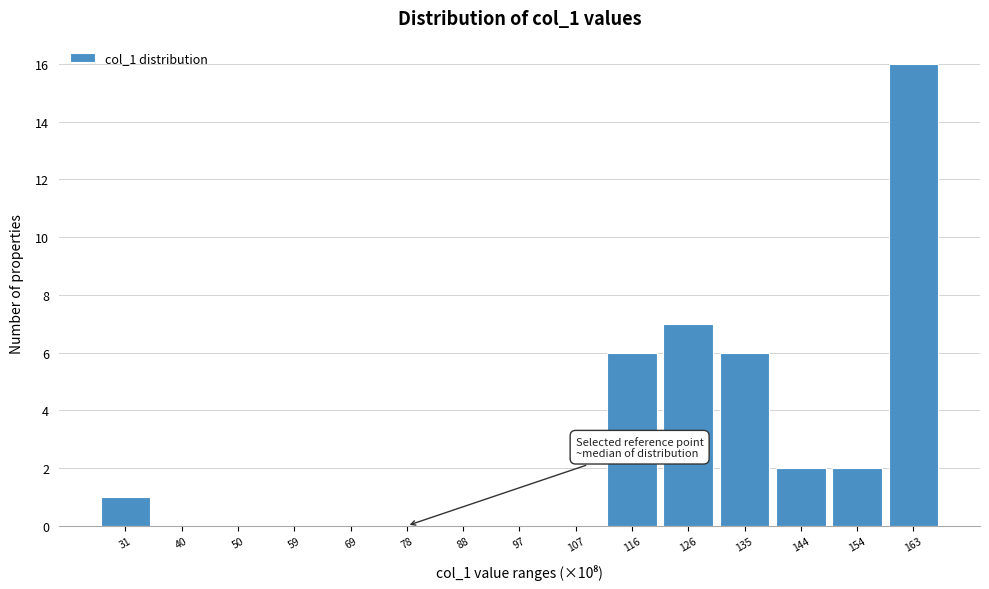

Reading left to right, list all the values displayed in this chart.

31=1	40=0	50=0	59=0	69=0	78=0	88=0	97=0	107=0	116=6	126=7	135=6	144=2	154=2	163=16